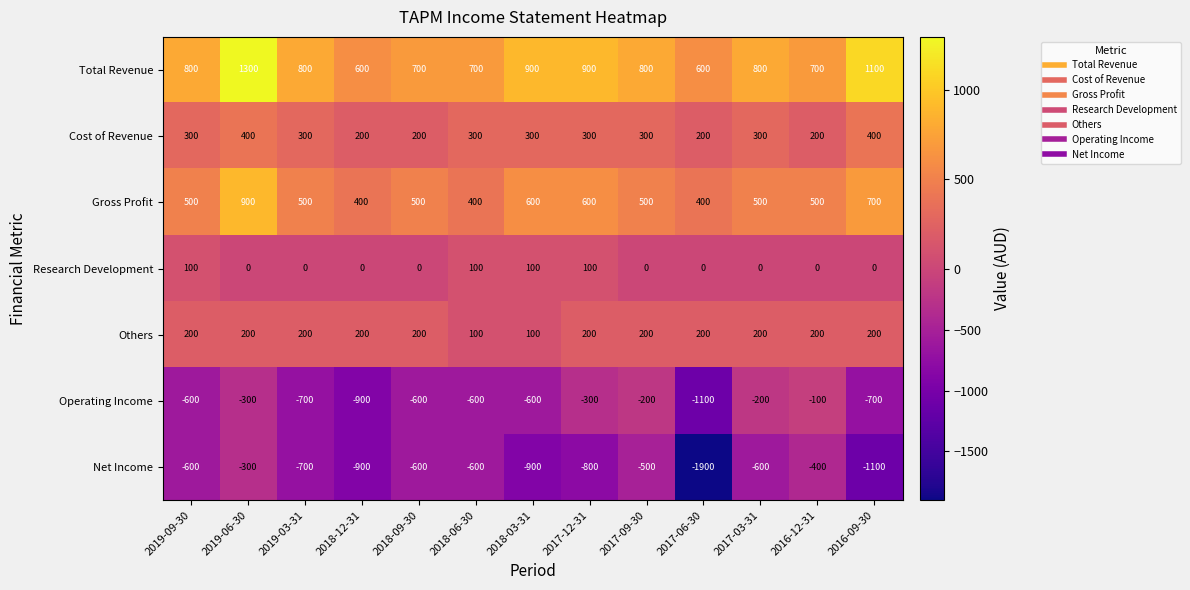

Count the number of categories in the chart.

13